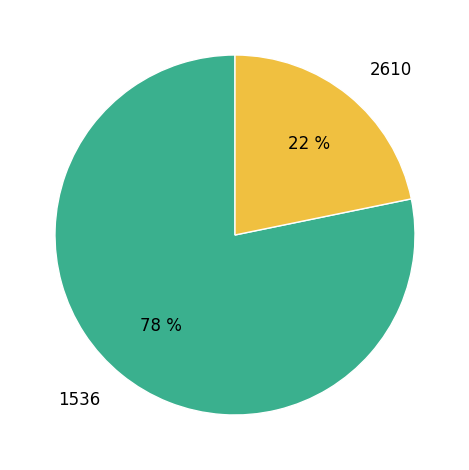

Is it true that 1536 is 78% of the pie?

True